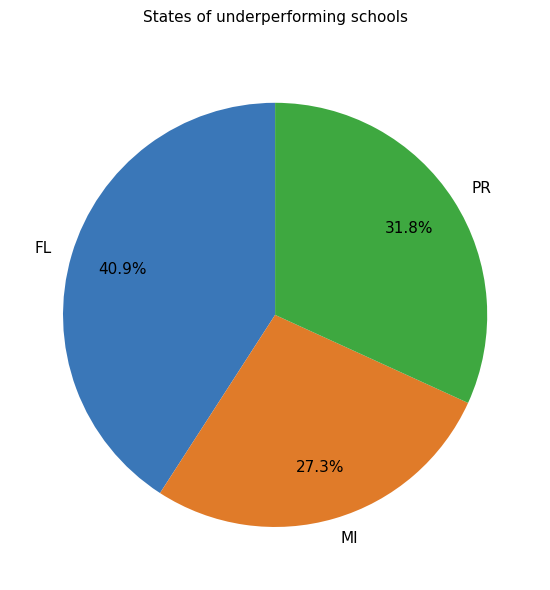

Which slice is the smallest?

MI